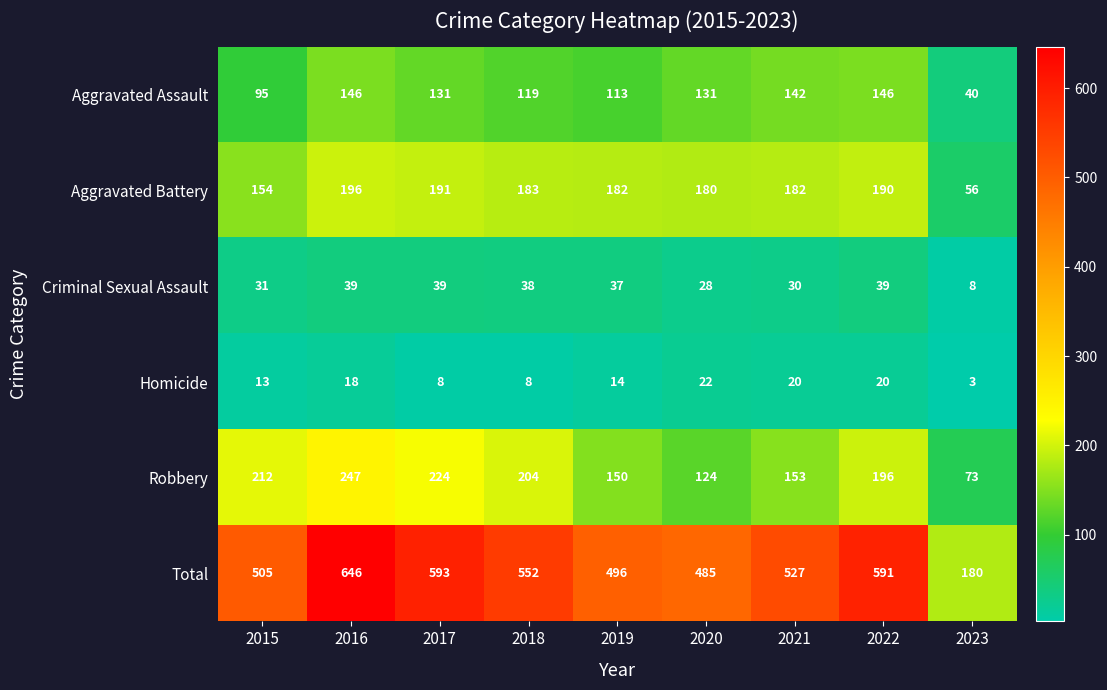

Which series has the widest spread of values?

Total